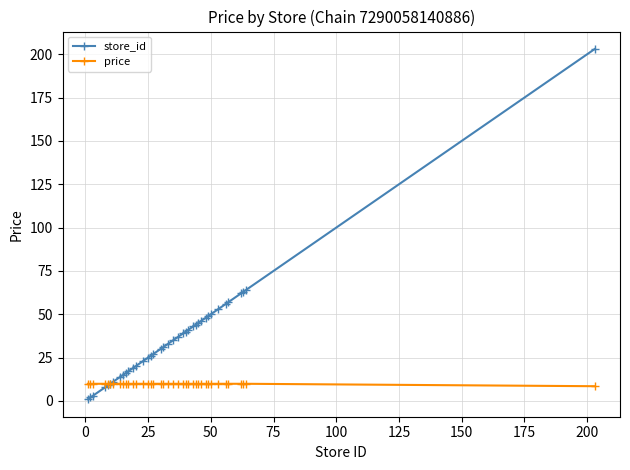

Which series has the largest total across all categories?

store_id